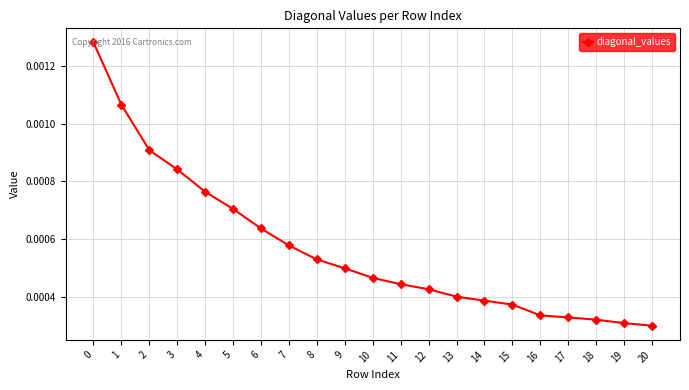

How many values are between 0 and 1?

21